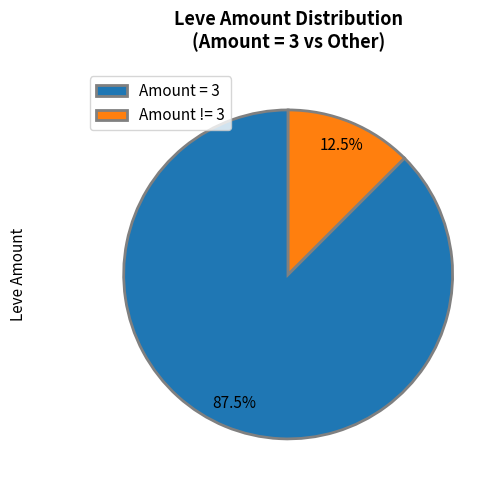

Does any single category account for the majority?

Yes